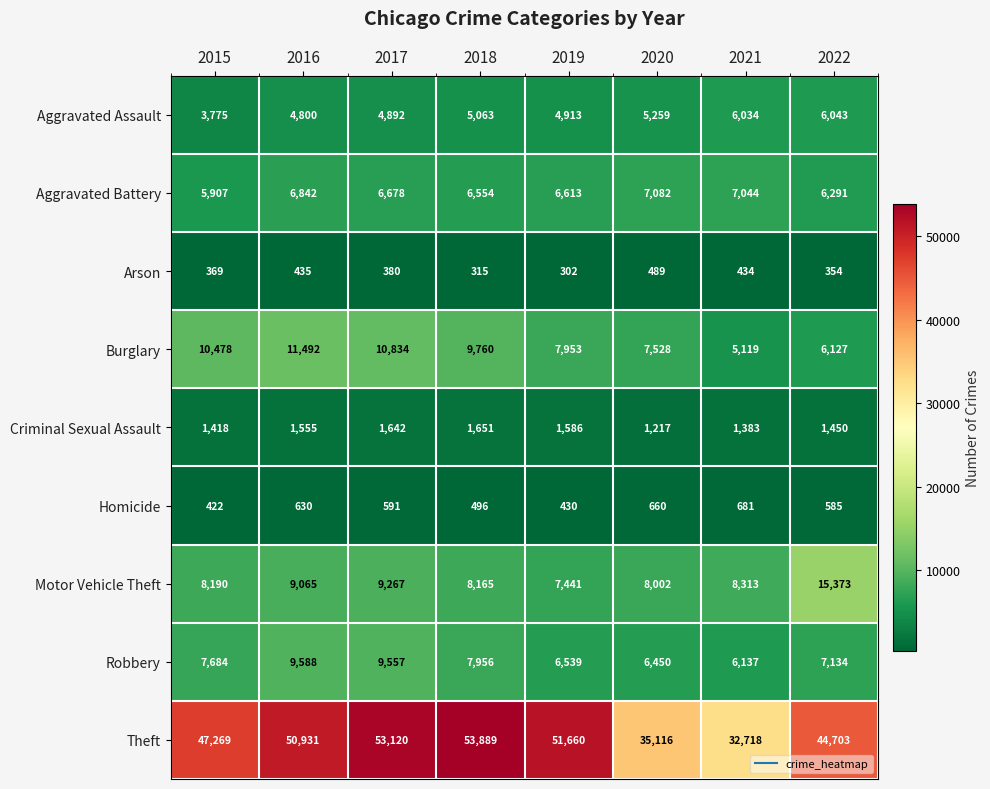

How many data points does each series have?

8